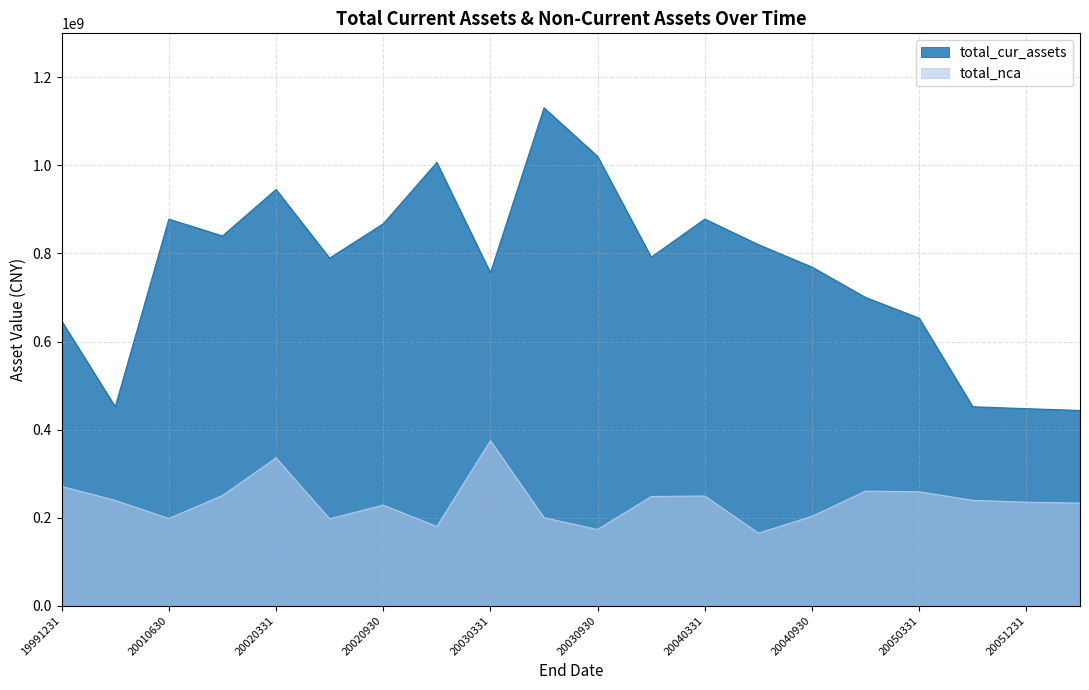

Between 20020930 and 20020630, which is larger?

20020930